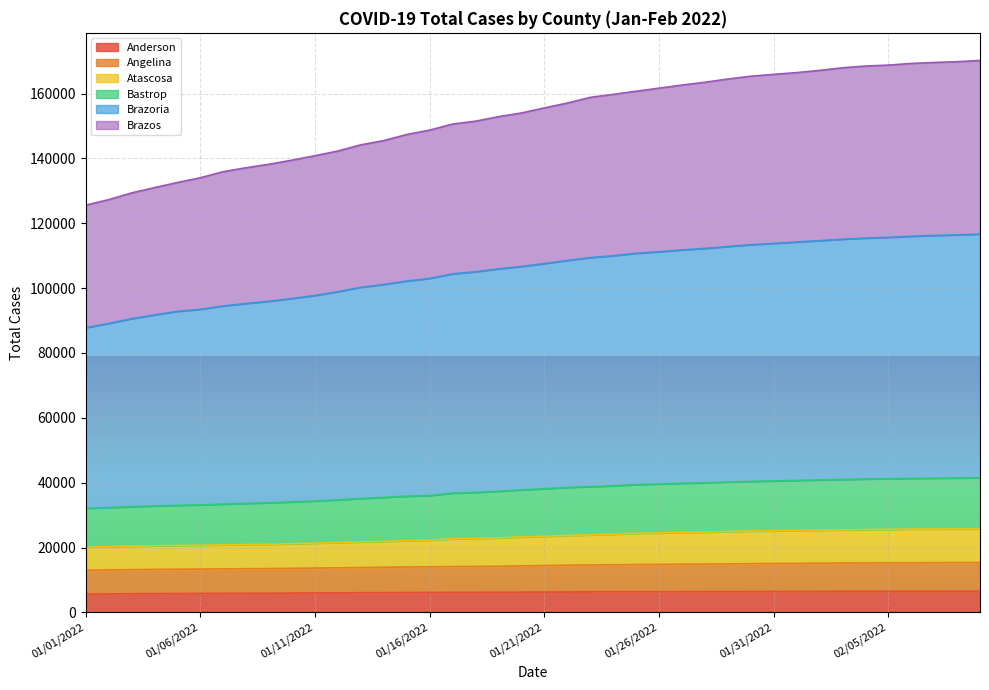

The value of Anderson at 01/16/2022 is 6159. True or false?

True